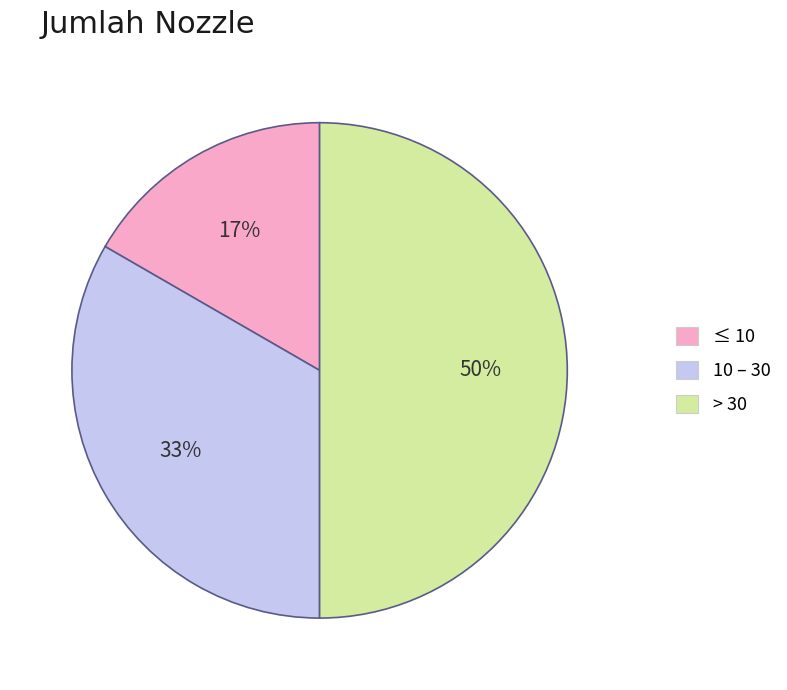

Is ≤ 10 the majority of the pie?

No